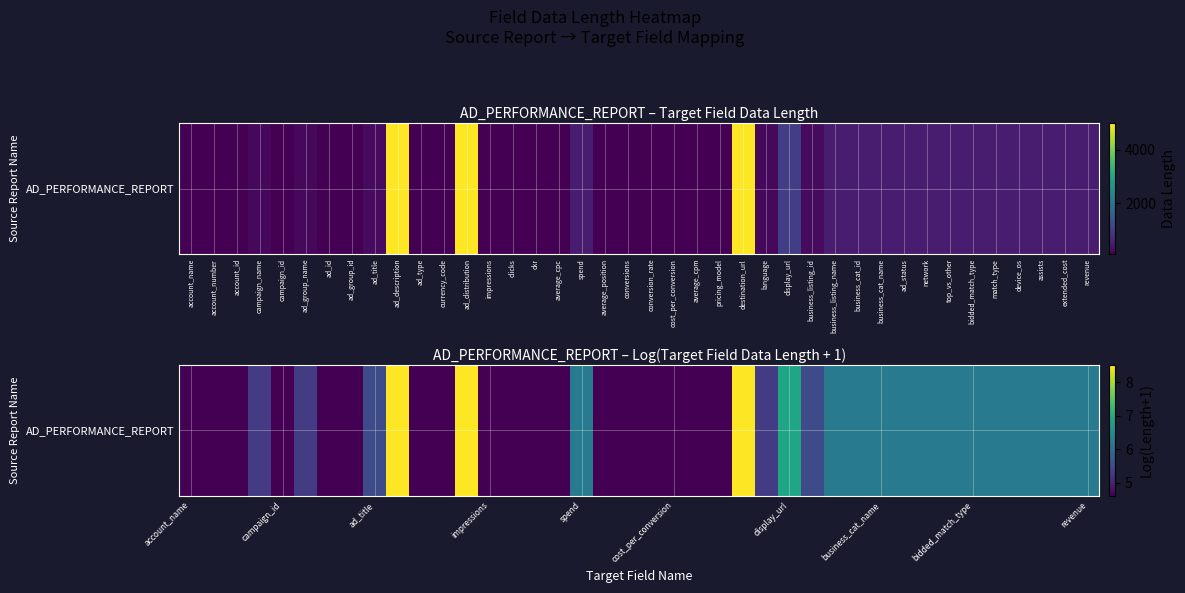

Rank the categories by value from highest to lowest.

ad_description, ad_distribution, destination_url, display_url, spend, business_listing_name, business_cat_id, business_cat_name, ad_status, network, top_vs_other, bidded_match_type, match_type, device_os, assists, extended_cost, revenue, ad_title, business_listing_id, campaign_name, ad_group_name, language, account_name, account_number, account_id, campaign_id, ad_id, ad_group_id, ad_type, currency_code, impressions, clicks, ckr, average_cpc, average_position, conversions, conversion_rate, cost_per_conversion, average_cpm, pricing_model